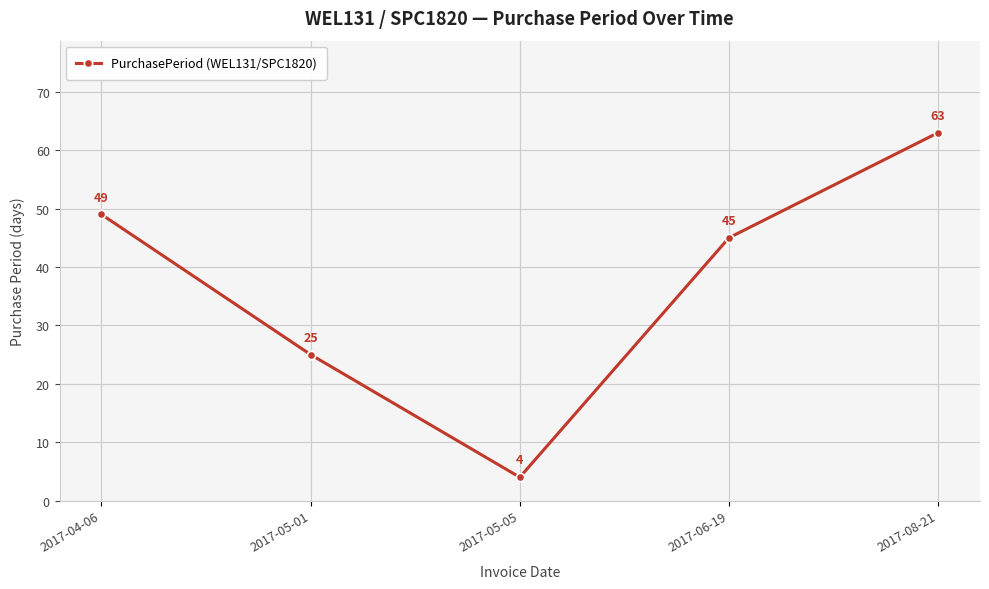

Does the chart display data point markers on the line(s)?

Yes